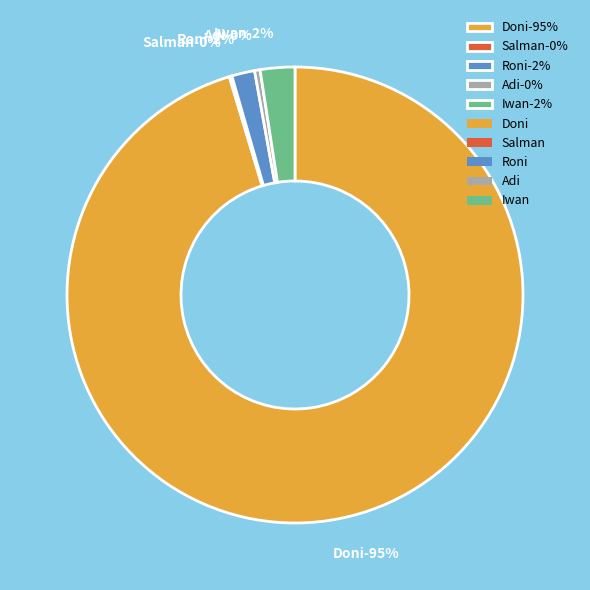

Between Roni and Doni, which is larger?

Doni